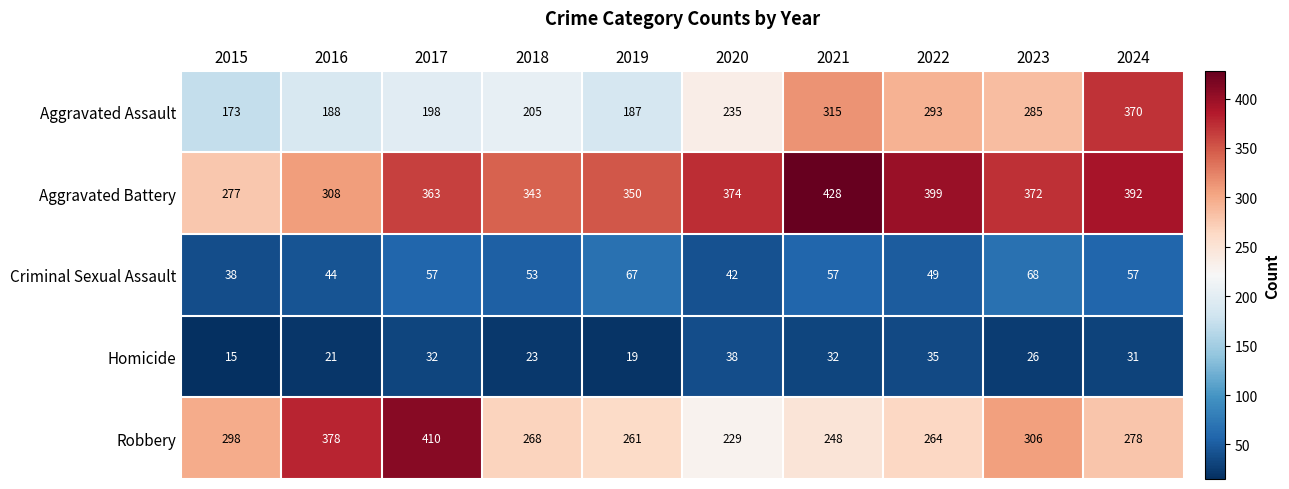

How many series are shown in this chart?

5